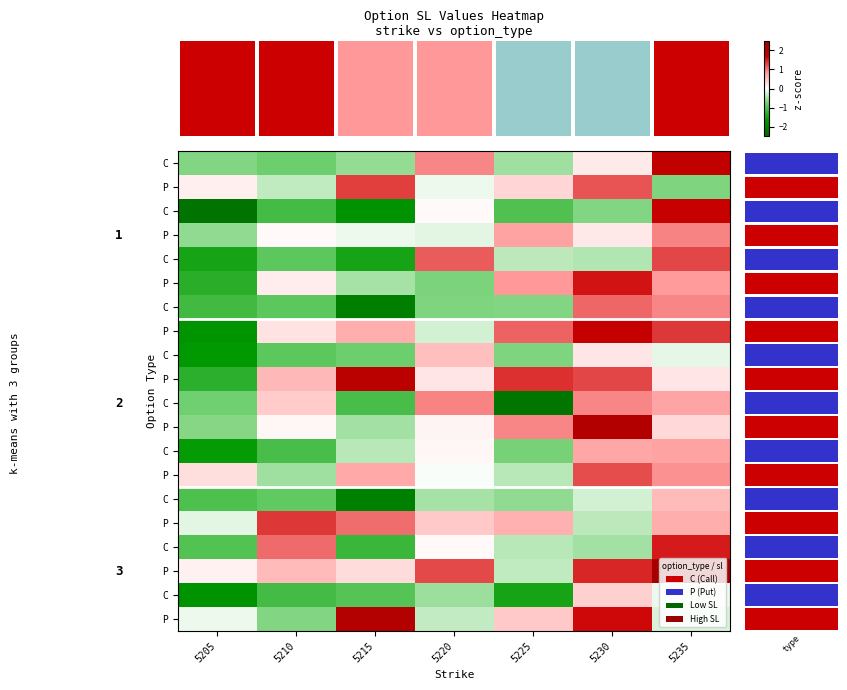

What is the difference between the highest and lowest values at 5205?

2.5